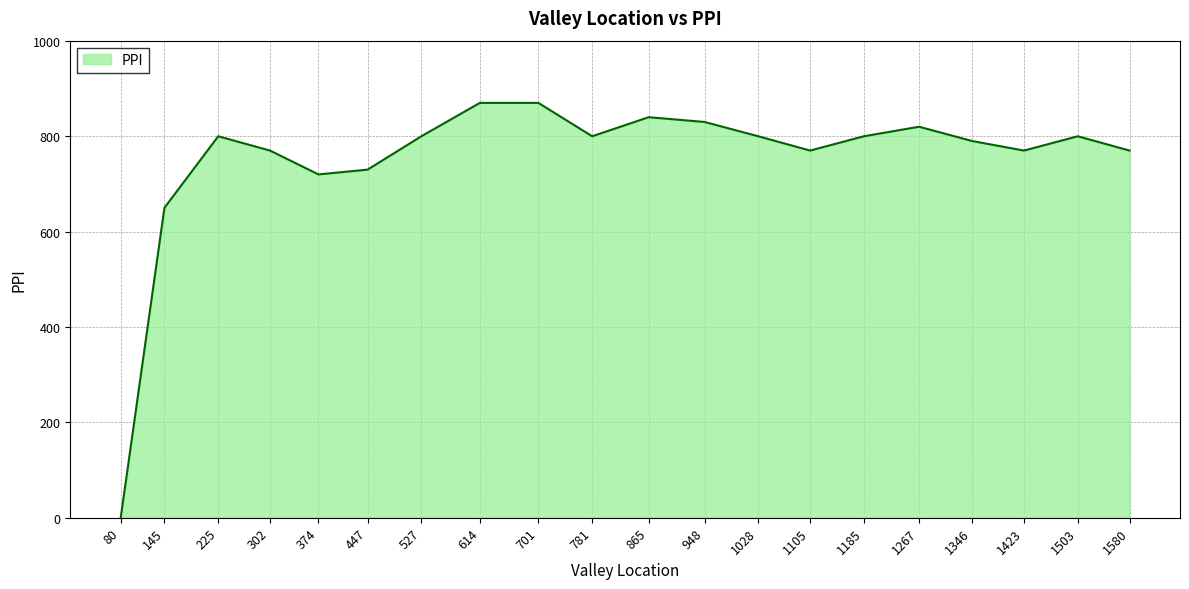

What is the difference between the maximum and minimum values?

870